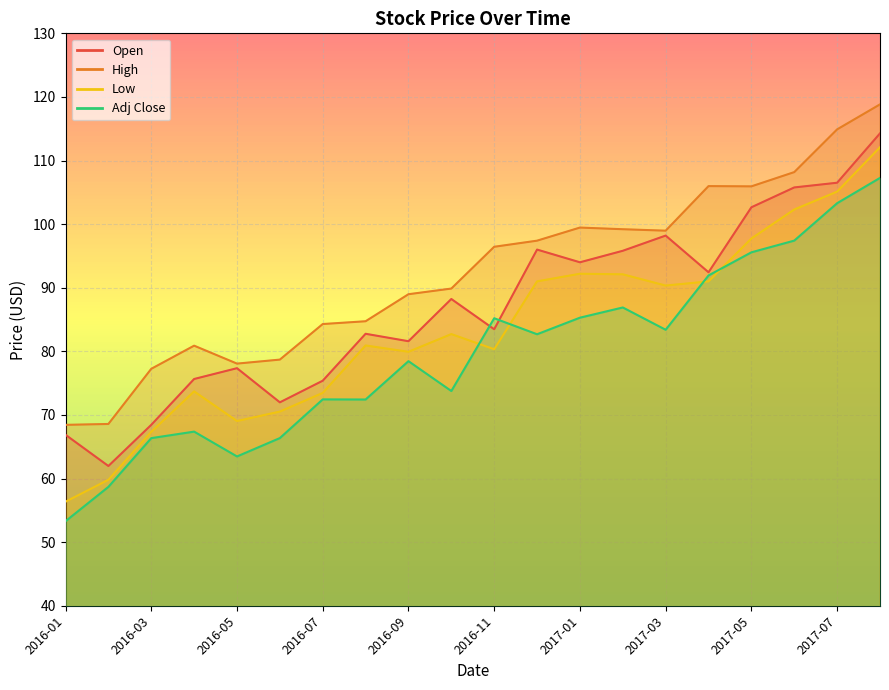

What is the difference between the second highest and second lowest values in the Adj Close series?

44.6